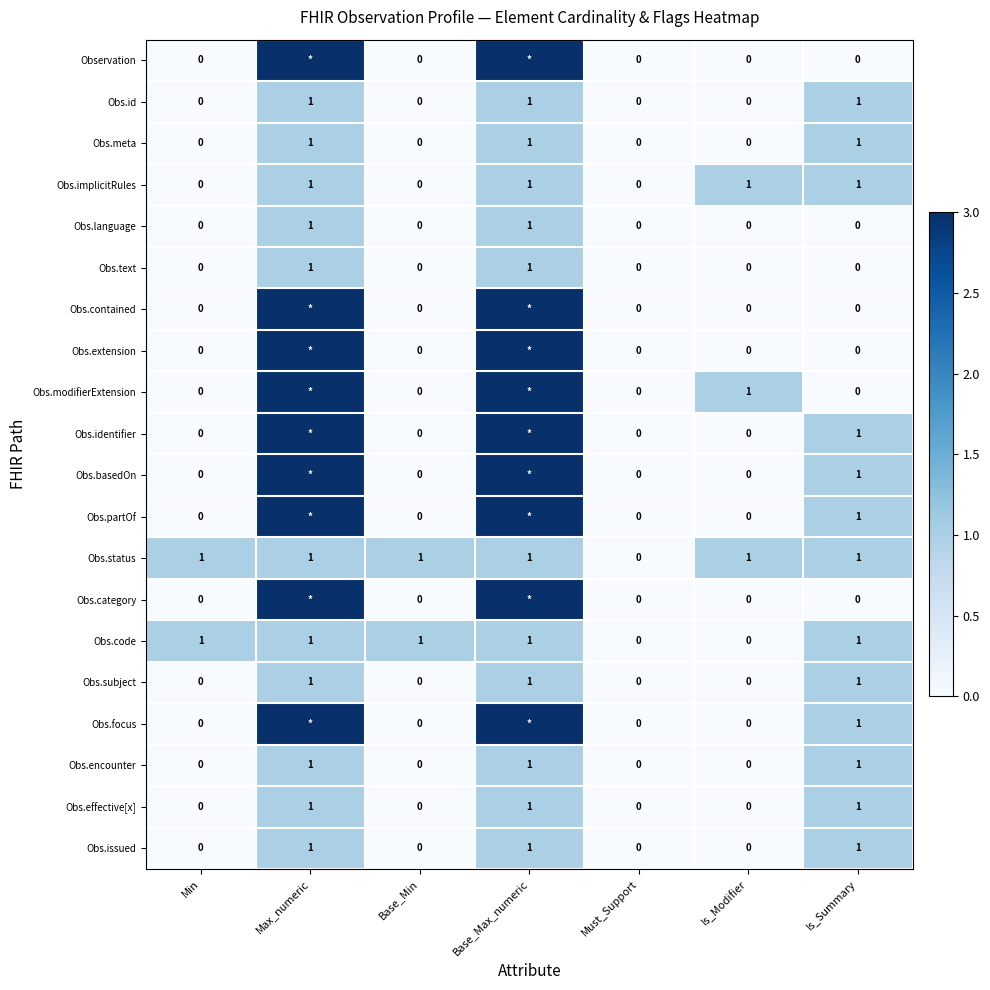

Which category has the lowest value across all series?

Min